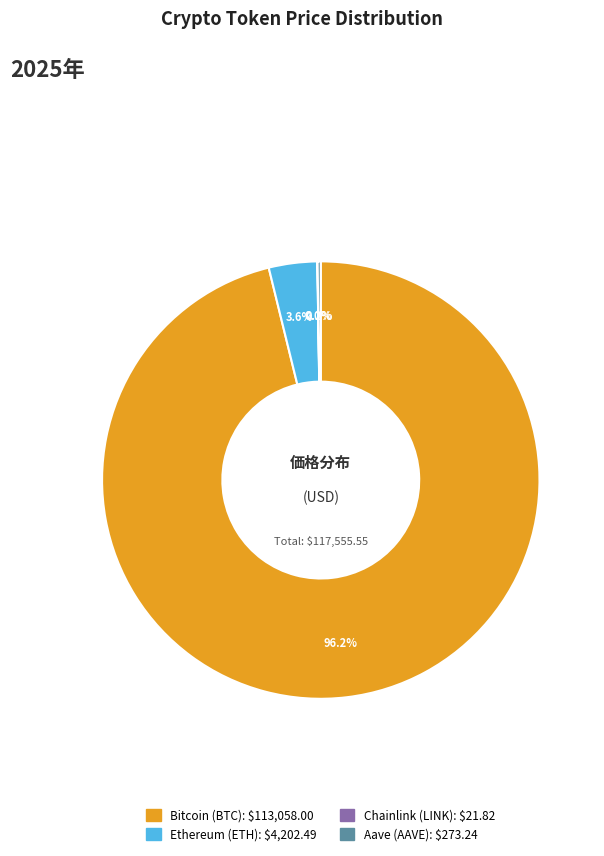

Between Ethereum and Bitcoin, which is larger?

Bitcoin